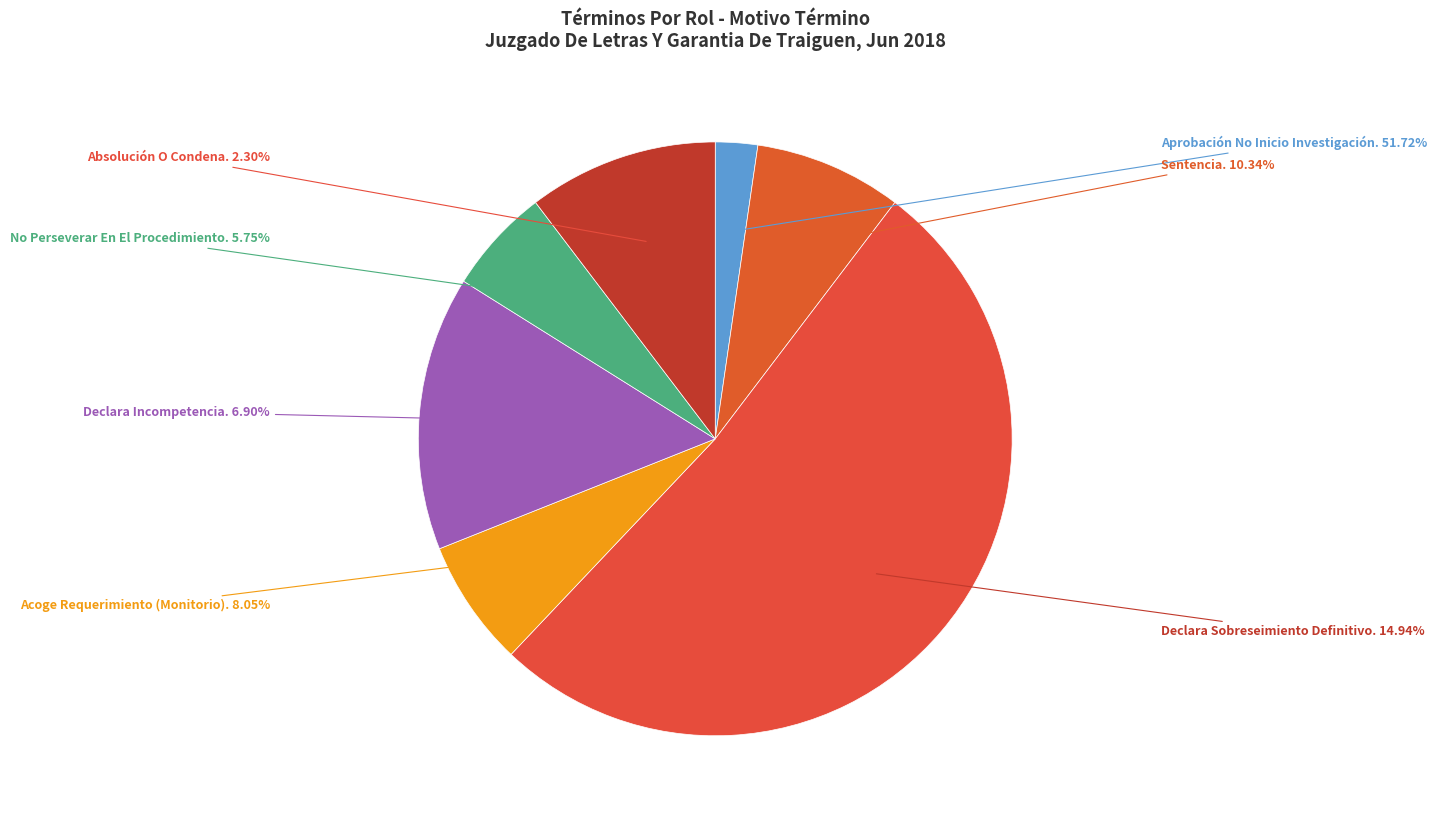

What is the change in value from Acoge Requerimiento (Monitorio). to Sentencia.?

+2